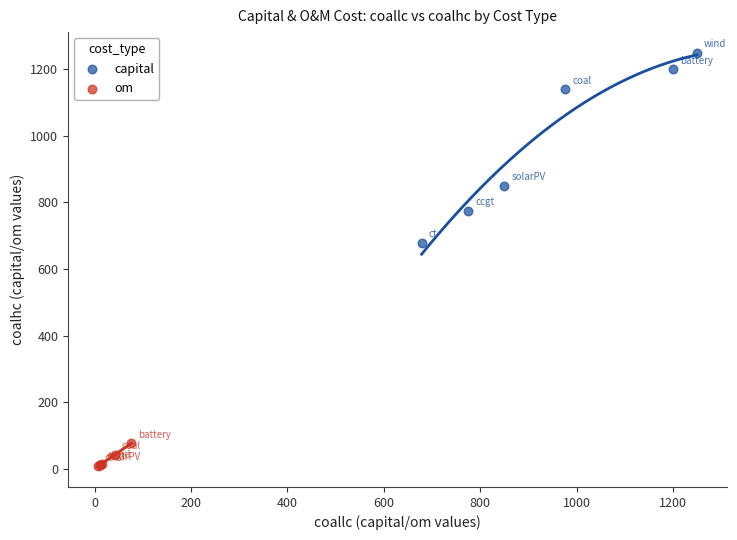

Which series contains the highest Y value?

capital